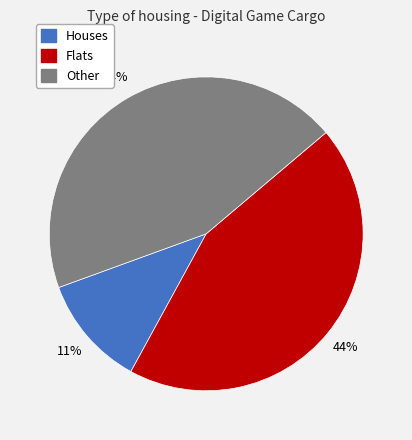

To the nearest percent, what is the average slice percentage?

33%